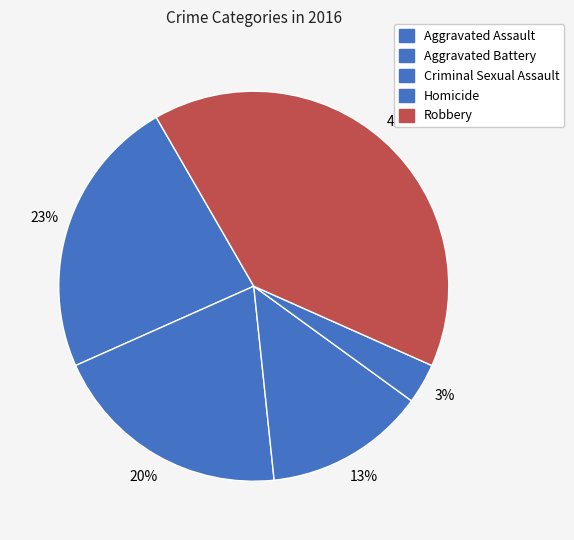

To the nearest percent, what portion does Aggravated Battery represent?

20%